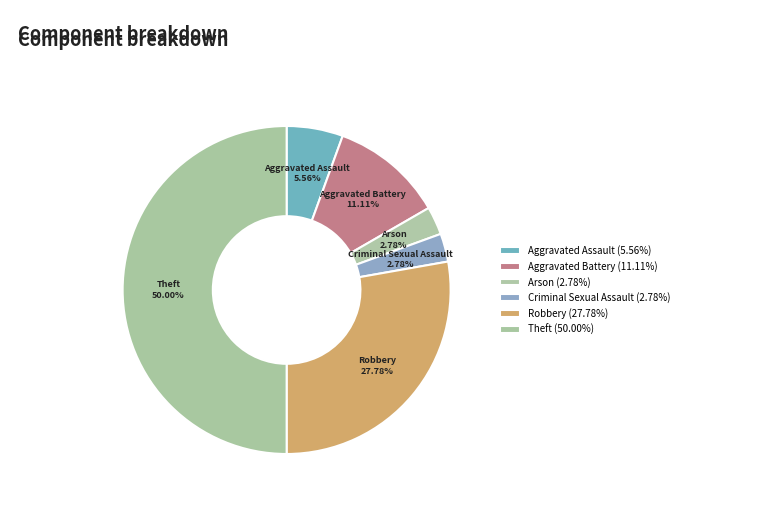

Is Aggravated Assault the majority of the pie?

No